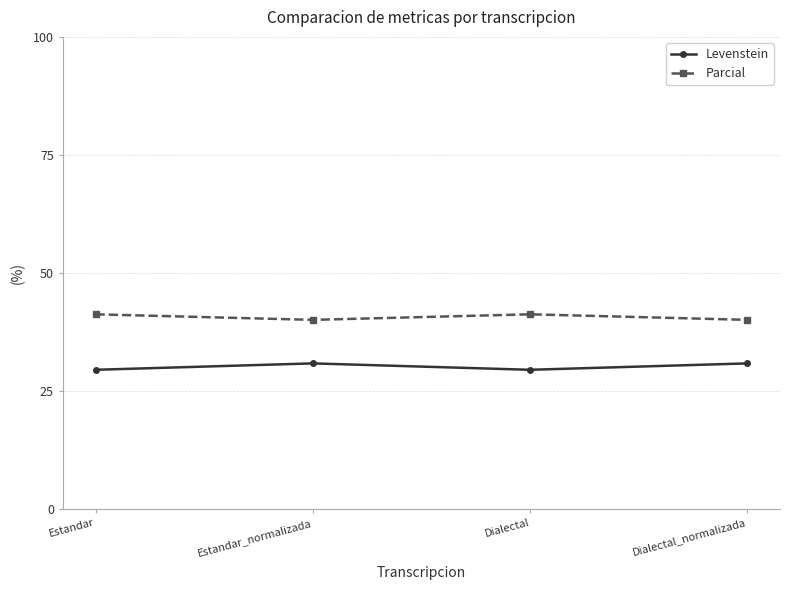

What is the sum of the Levenstein values at Estandar_normalizada and Estandar?

60.2